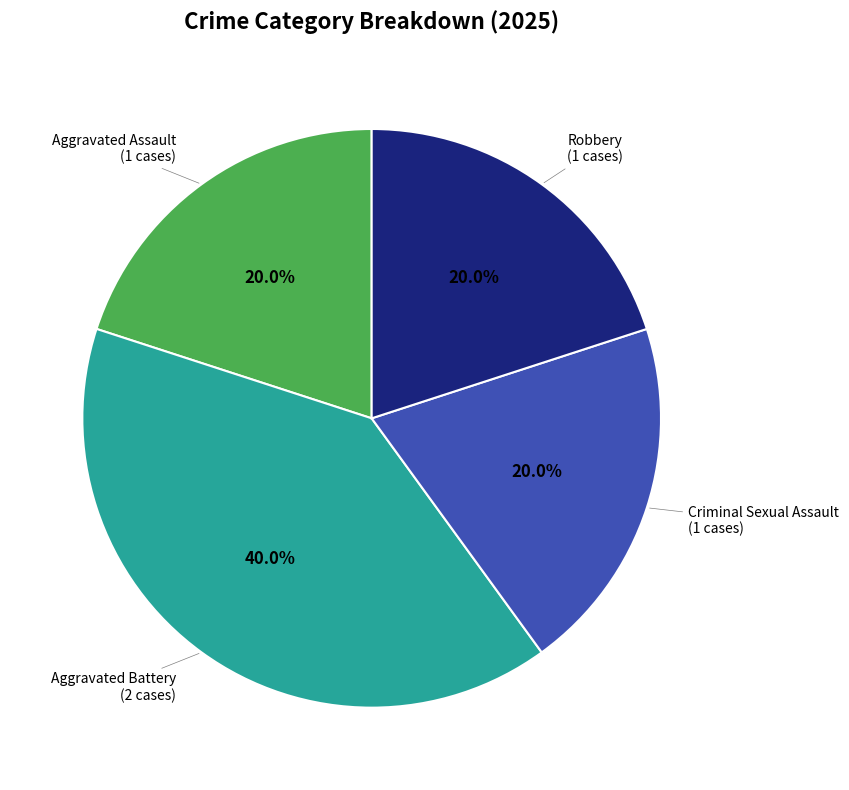

How many slices are in this pie chart?

4